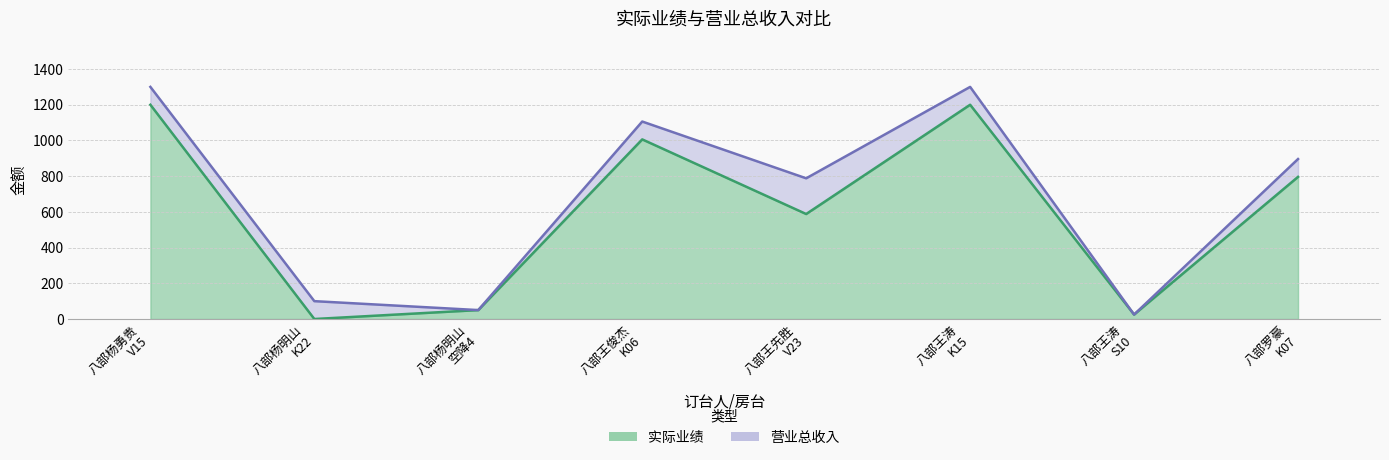

How many interior local peaks does the 实际业绩 series have?

2